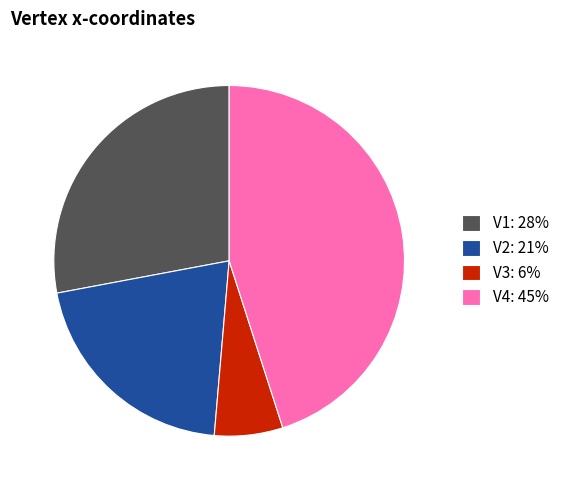

Is it true that V2 is 21% of the pie?

True